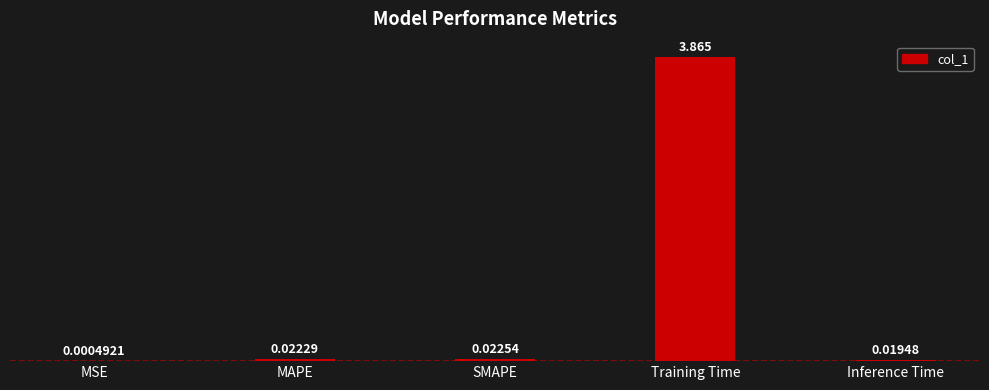

At which label is the value closest to 1?

SMAPE